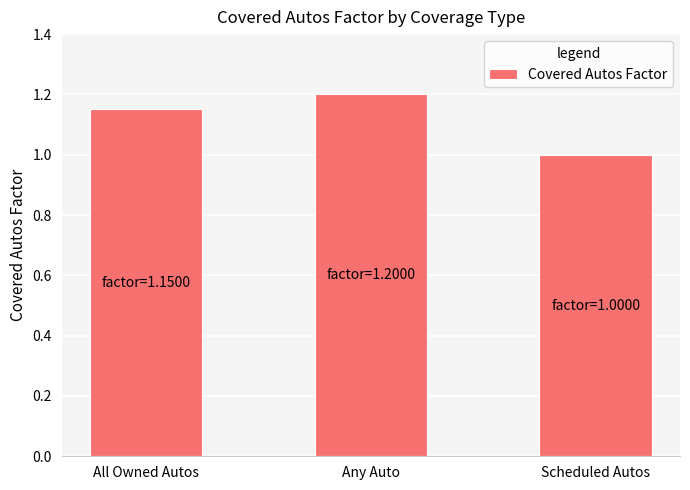

The value at Any Auto is 1.8. True or false?

False